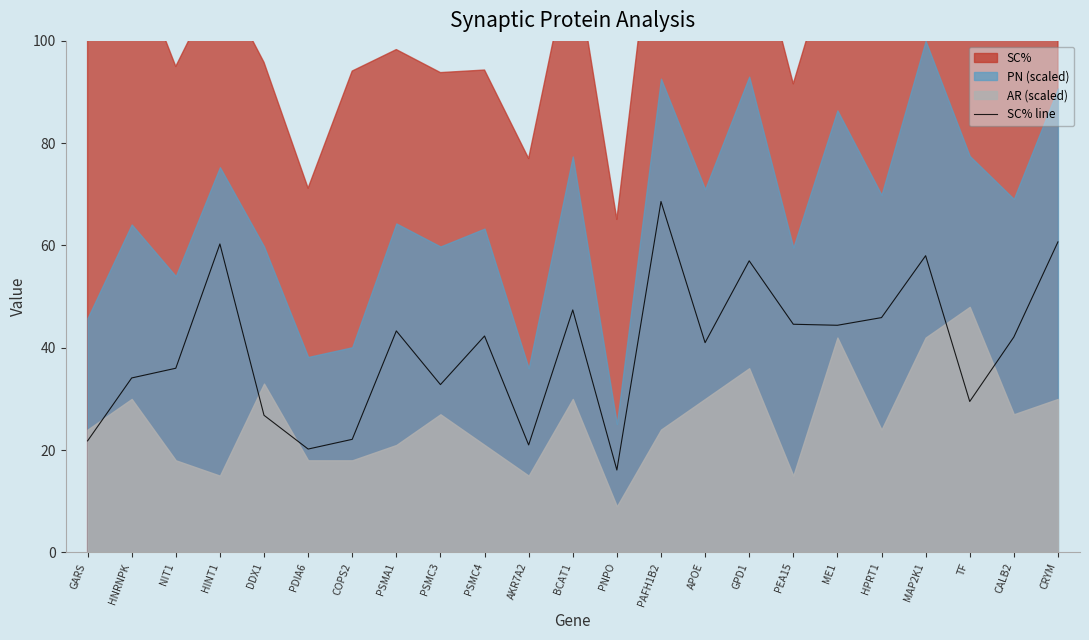

How many points are higher than both their immediate neighbors (excluding endpoints)?

7